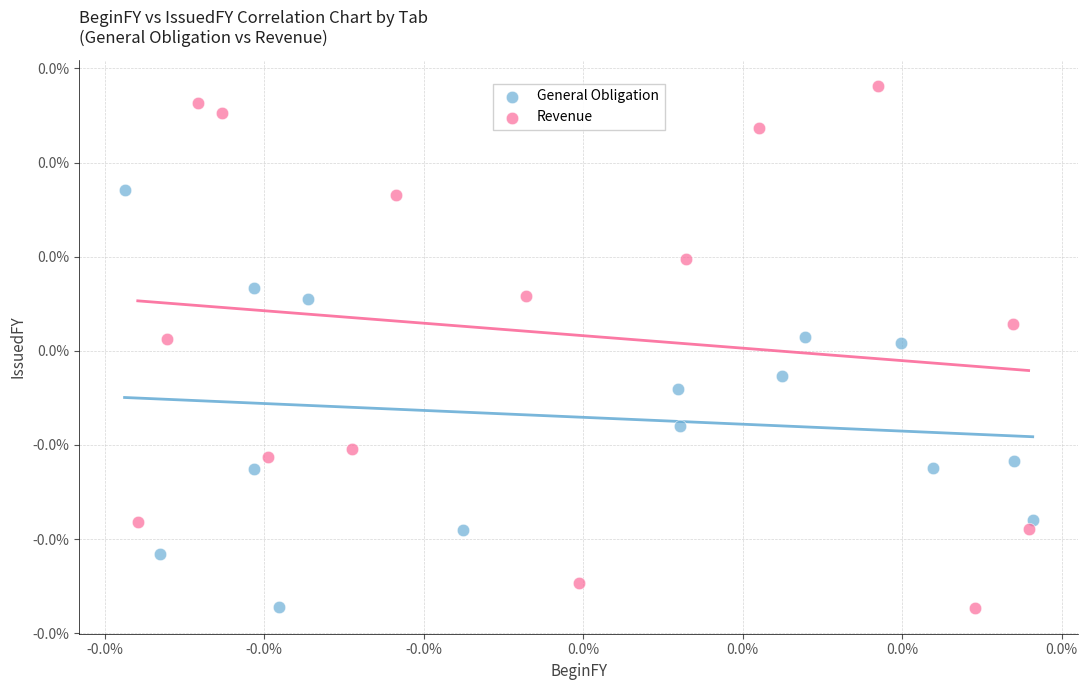

What are all the series names shown in the legend?

General Obligation, Revenue